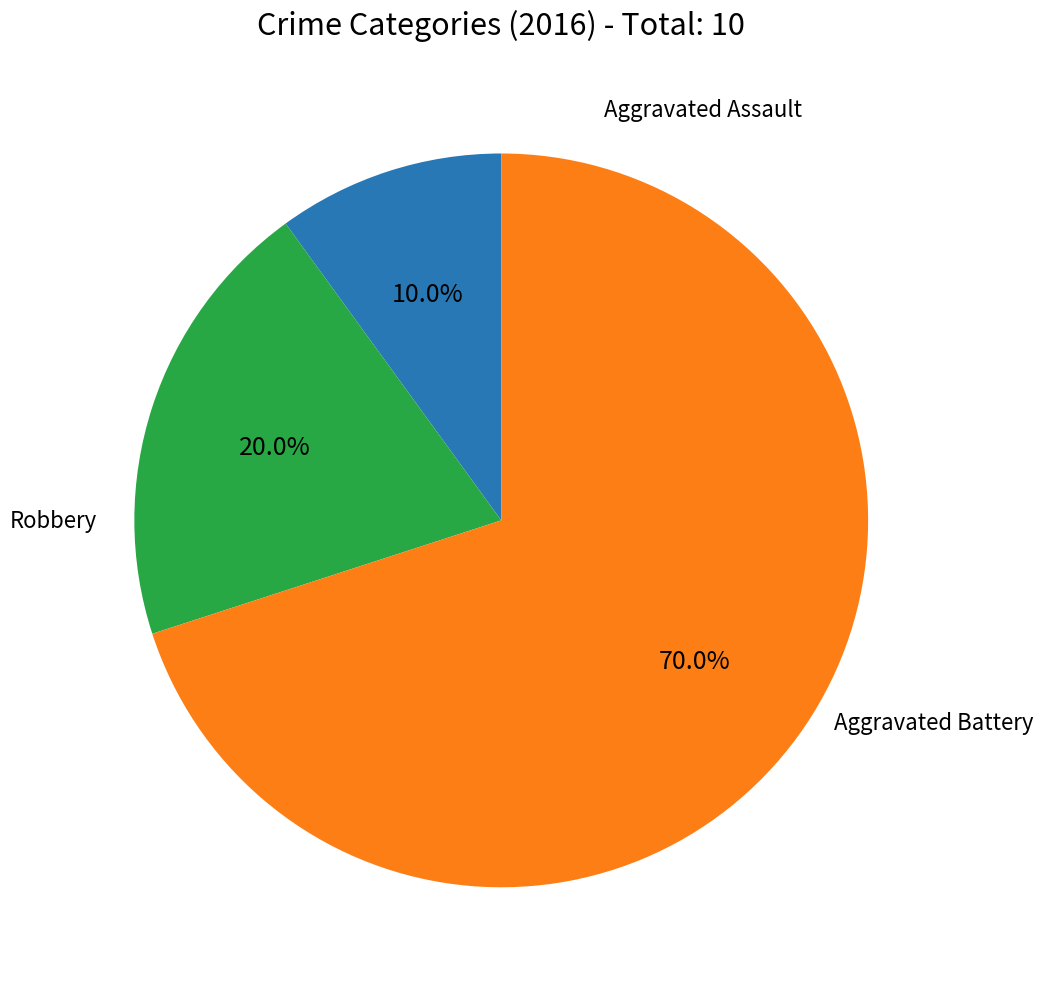

Is there a majority slice in this chart?

Yes